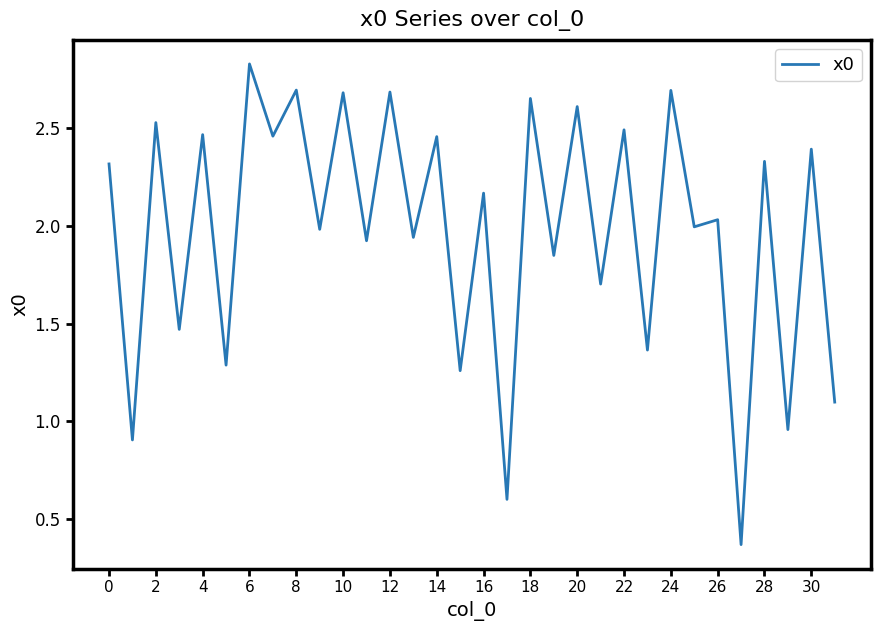

What is the maximum value shown in the chart?

2.8